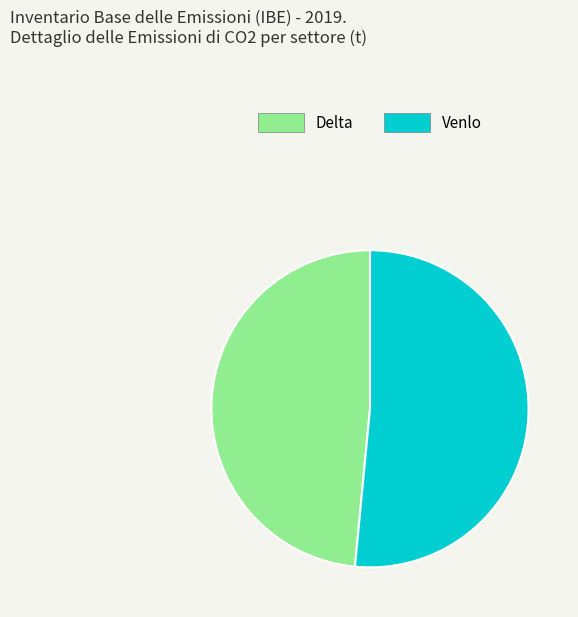

Which category has the biggest portion of the pie?

Venlo